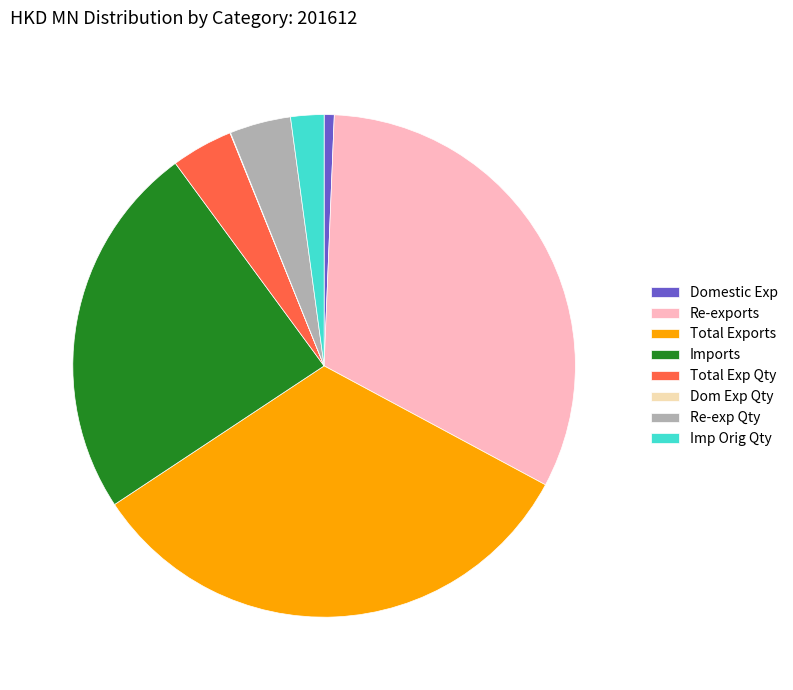

The Imp Orig Qty slice represents 17% of the pie. True or false?

False